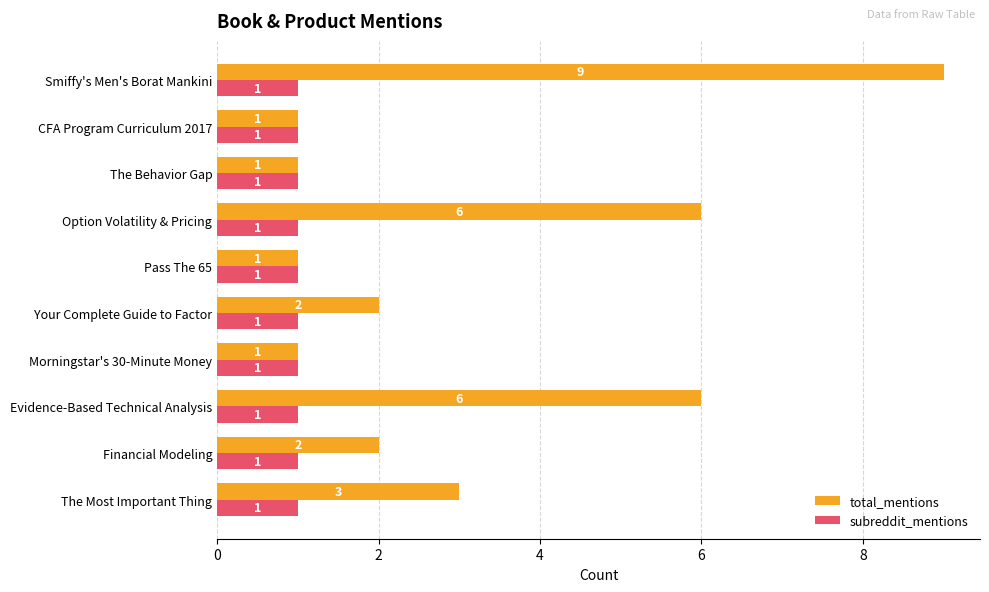

Which series changed the most between The Behavior Gap and Smiffy's Men's Borat Mankini?

total_mentions